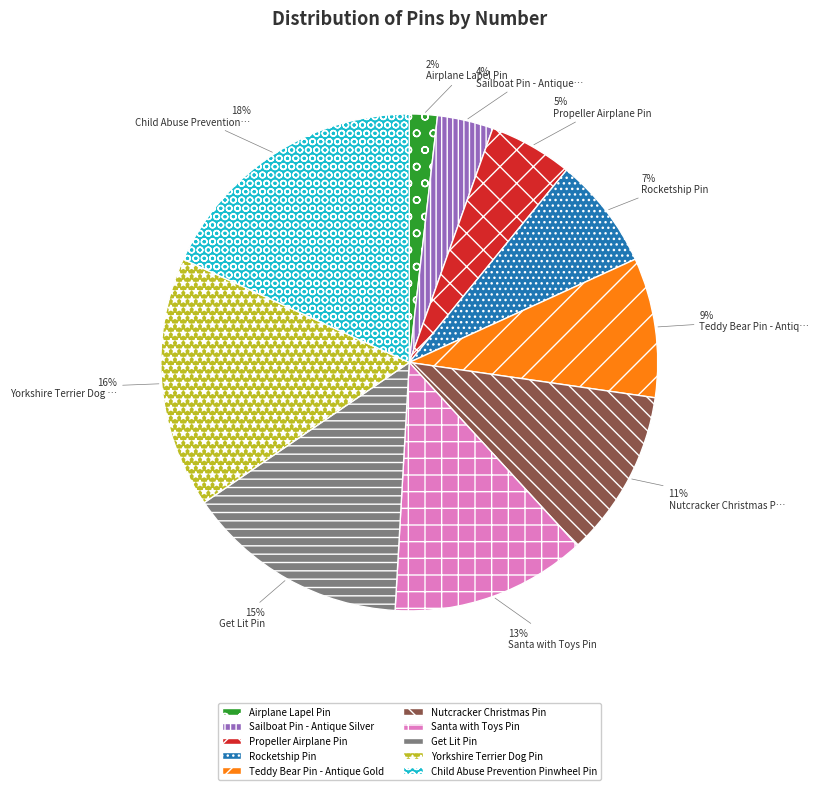

Which category has the smallest portion of the pie?

Airplane Lapel Pin